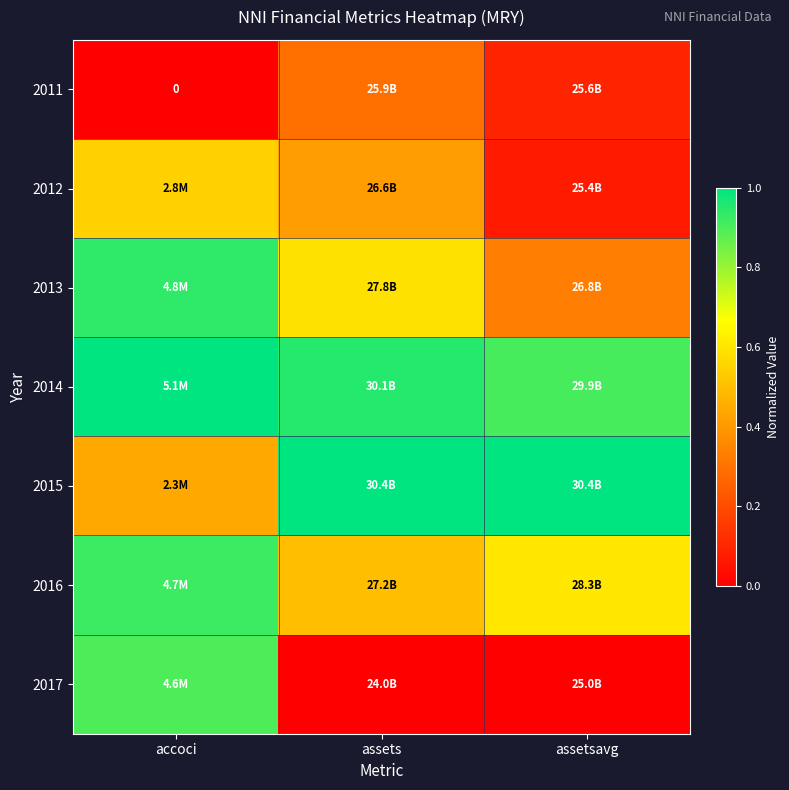

Is the value of 2016 at assetsavg greater than the value of 2015 at assets?

No